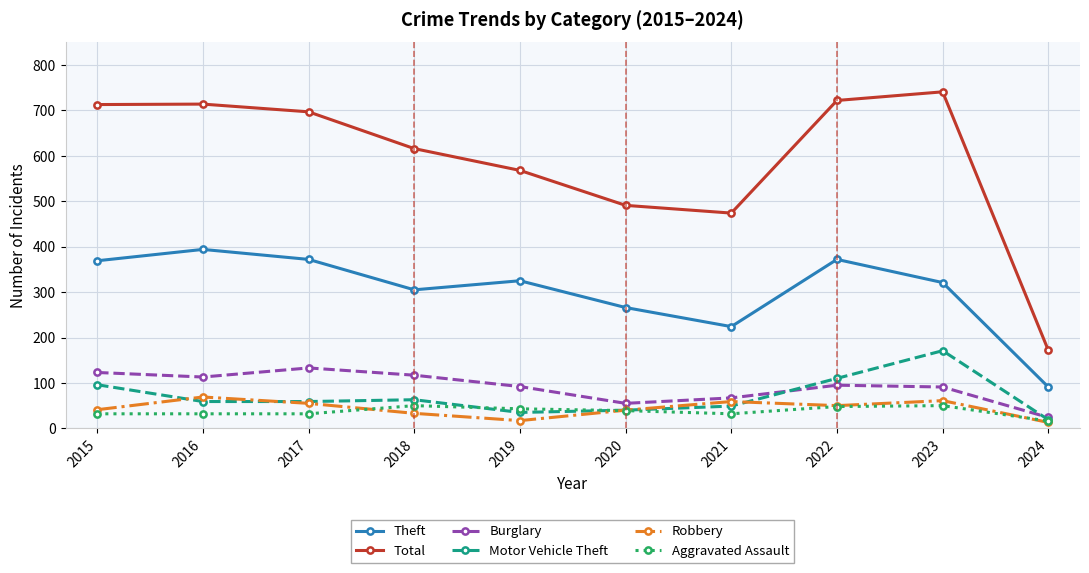

The value of Burglary at 2024 is 24. True or false?

True